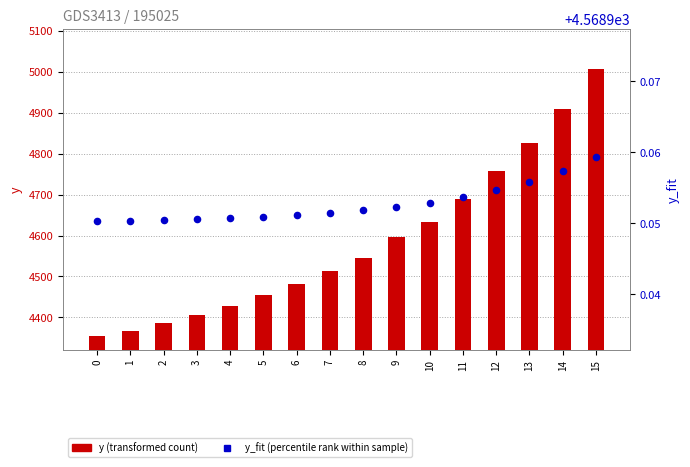

At which category is the sum across all series the highest?

15